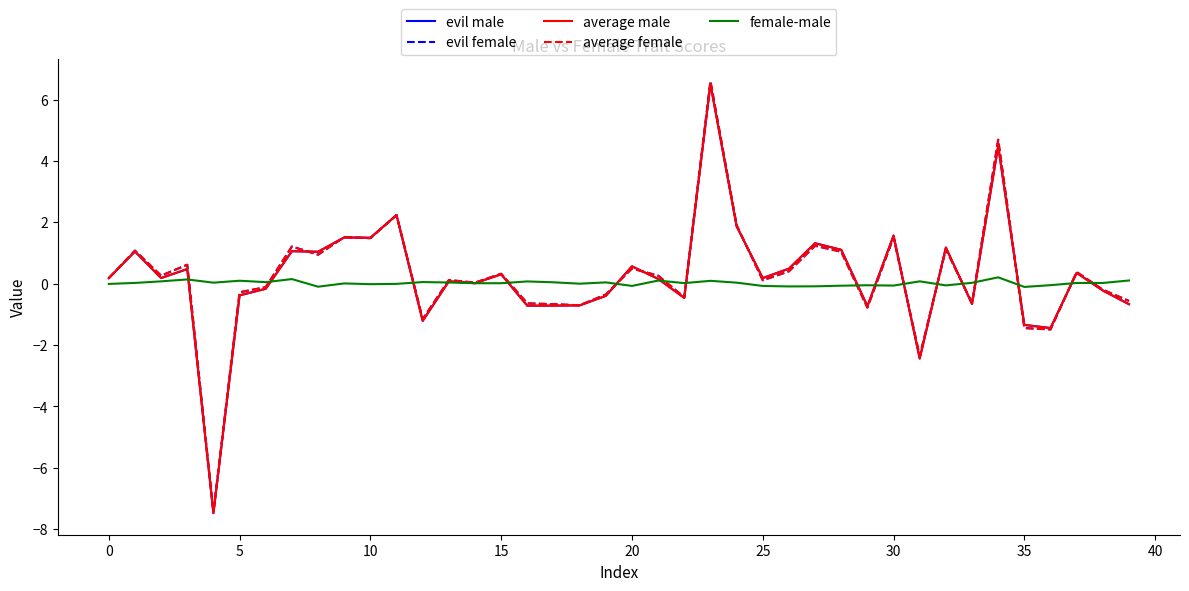

What is the highest value of the evil male series?

6.5